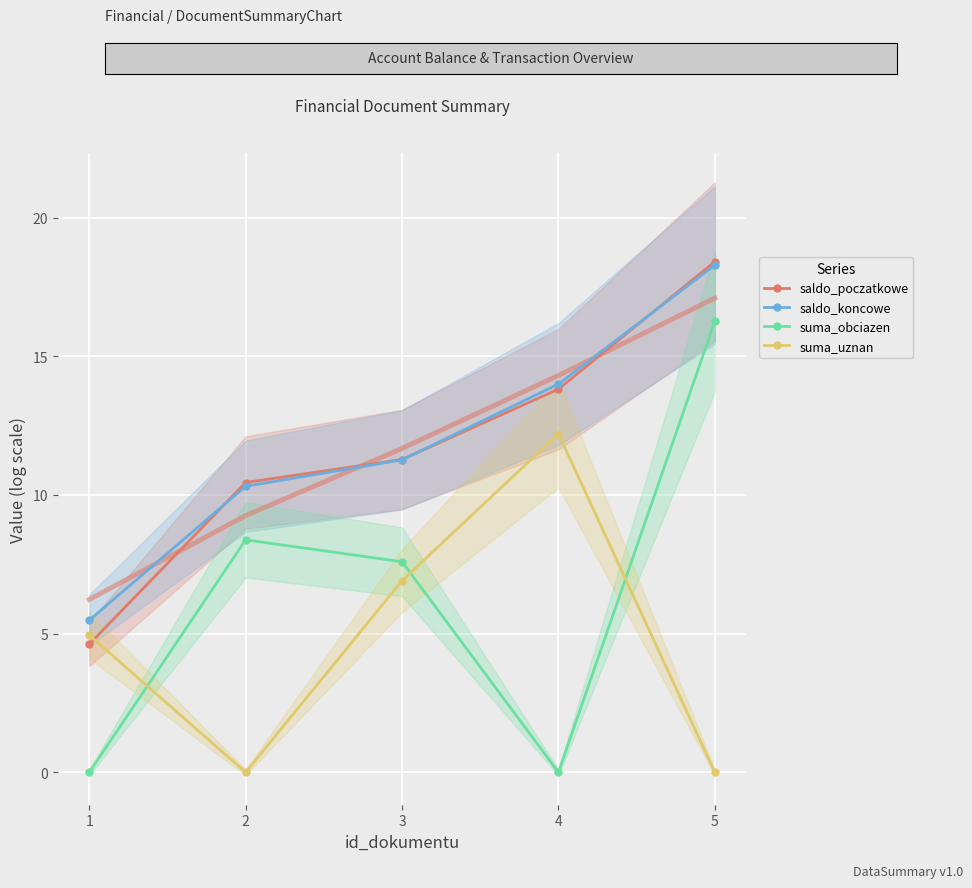

At which label does saldo_poczatkowe first exceed 11?

3